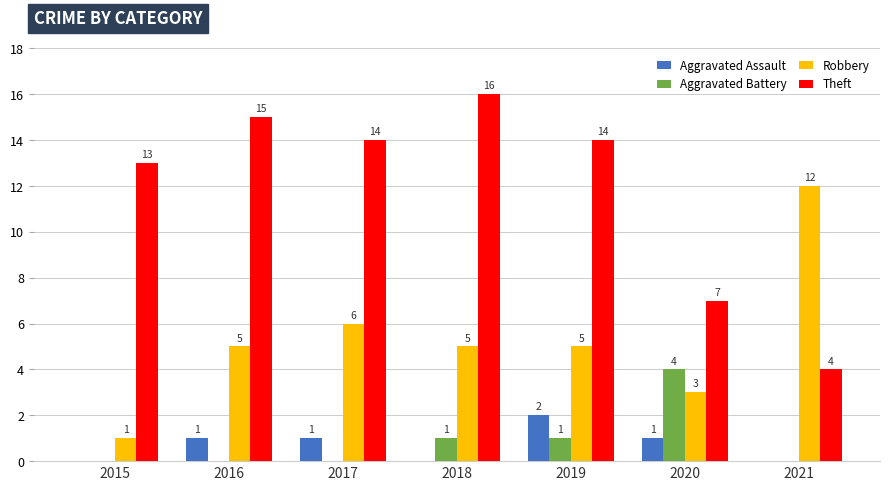

Reading left to right, extract all data points from this chart.

Aggravated Assault: 0	1	1	0	2	1	0
Aggravated Battery: 0	0	0	1	1	4	0
Robbery: 1	5	6	5	5	3	12
Theft: 13	15	14	16	14	7	4